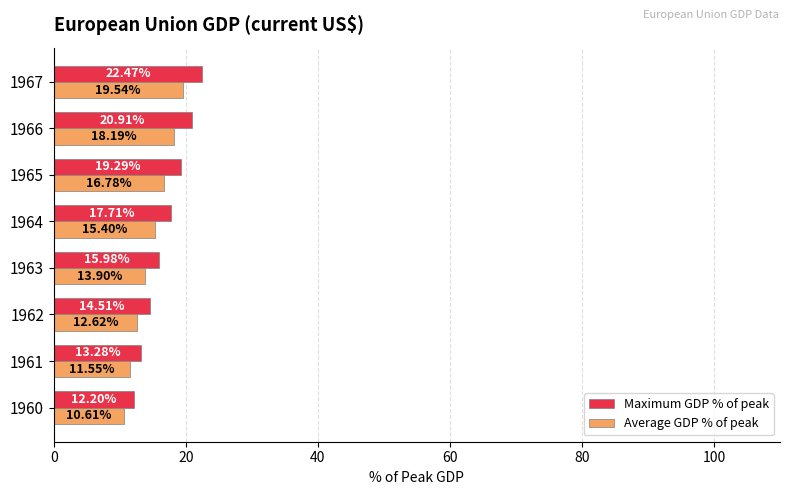

What is the maximum value shown in the chart?

22.5